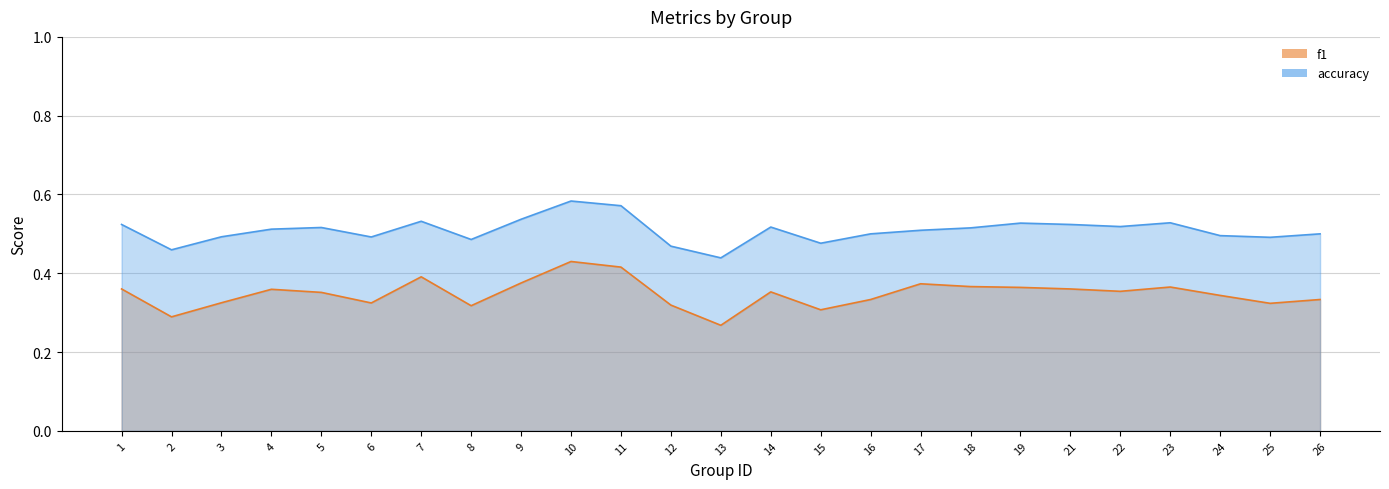

True or false: accuracy and f1 cross at least once.

False